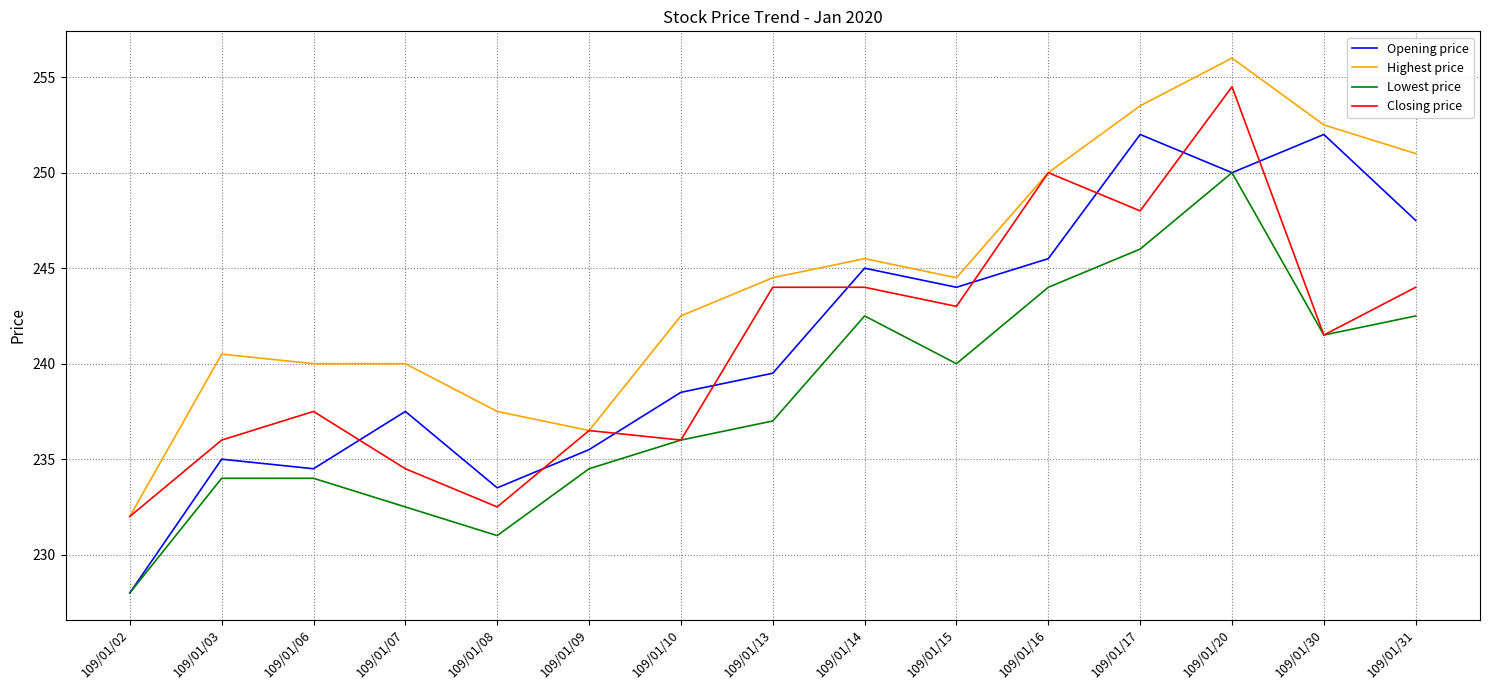

Where is Closing price nearest to the value 243?

109/01/15